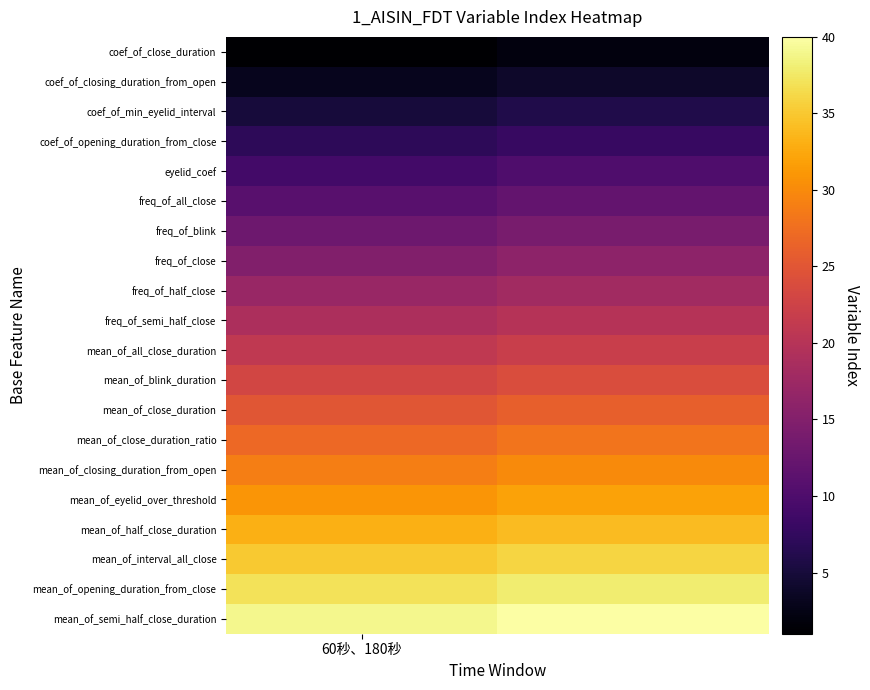

List the series in order of their peak value, highest first.

mean_of_semi_half_close_duration, mean_of_opening_duration_from_close, mean_of_interval_all_close, mean_of_half_close_duration, mean_of_eyelid_over_threshold, mean_of_closing_duration_from_open, mean_of_close_duration_ratio, mean_of_close_duration, mean_of_blink_duration, mean_of_all_close_duration, freq_of_semi_half_close, freq_of_half_close, freq_of_close, freq_of_blink, freq_of_all_close, eyelid_coef, coef_of_opening_duration_from_close, coef_of_min_eyelid_interval, coef_of_closing_duration_from_open, coef_of_close_duration